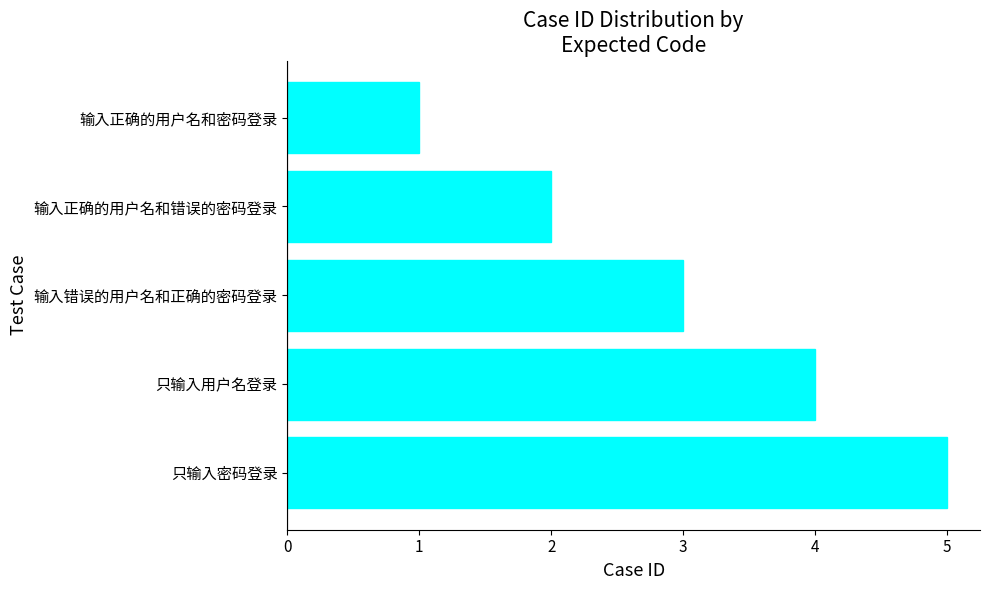

List the labels in order of value, largest first.

只输入密码登录, 只输入用户名登录, 输入错误的用户名和正确的密码登录, 输入正确的用户名和错误的密码登录, 输入正确的用户名和密码登录